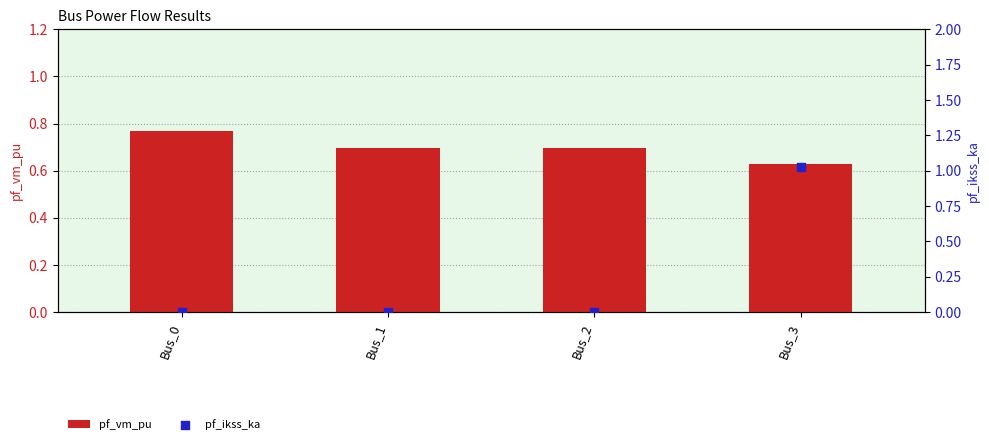

Which series reaches the minimum Y coordinate?

pf_ikss_ka